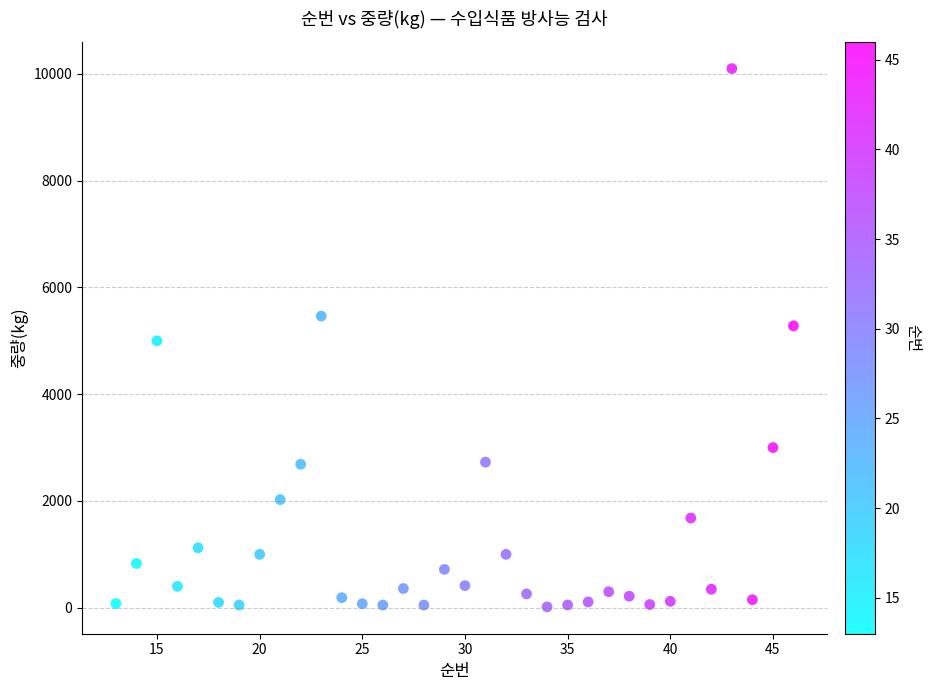

What is the range of Y values (max minus min)?

10083